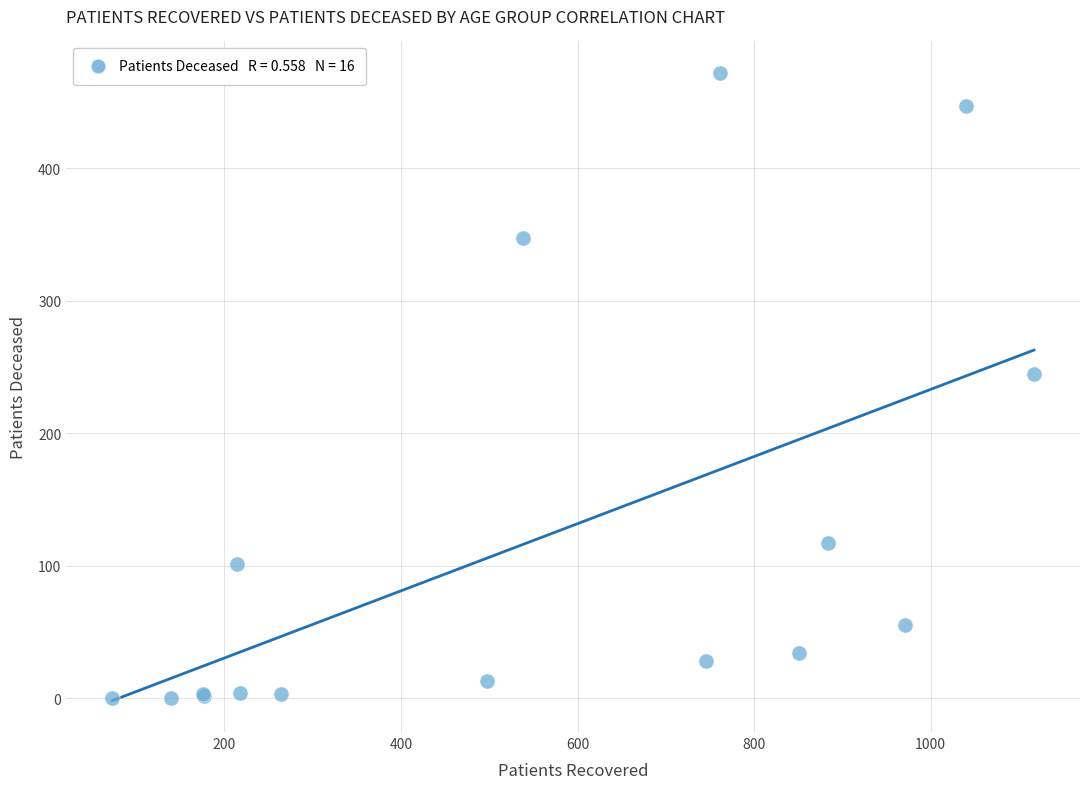

What Y value in the scatter plot is closest to 236?

245